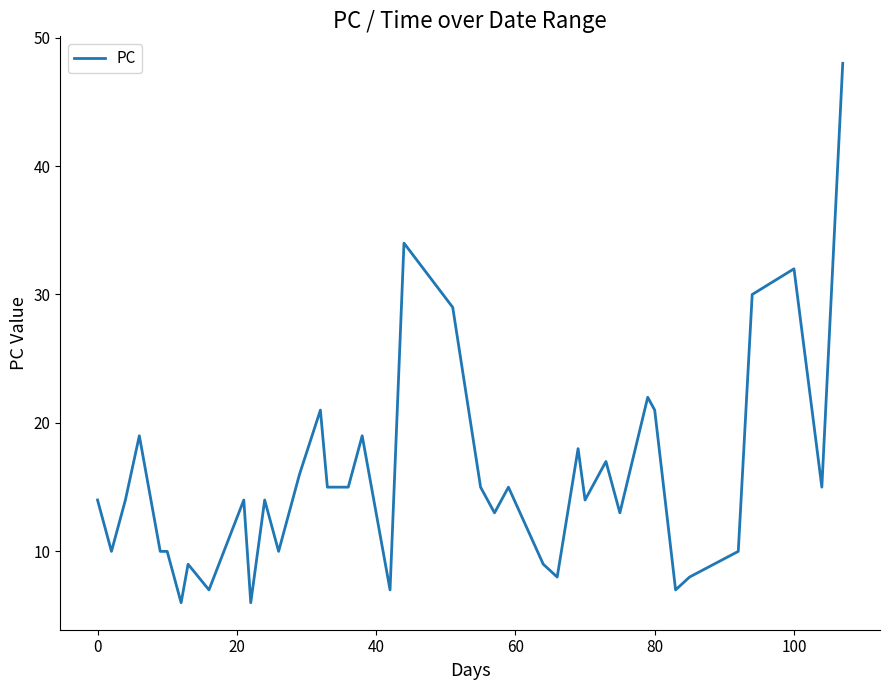

What is the difference between the maximum and minimum values?

42